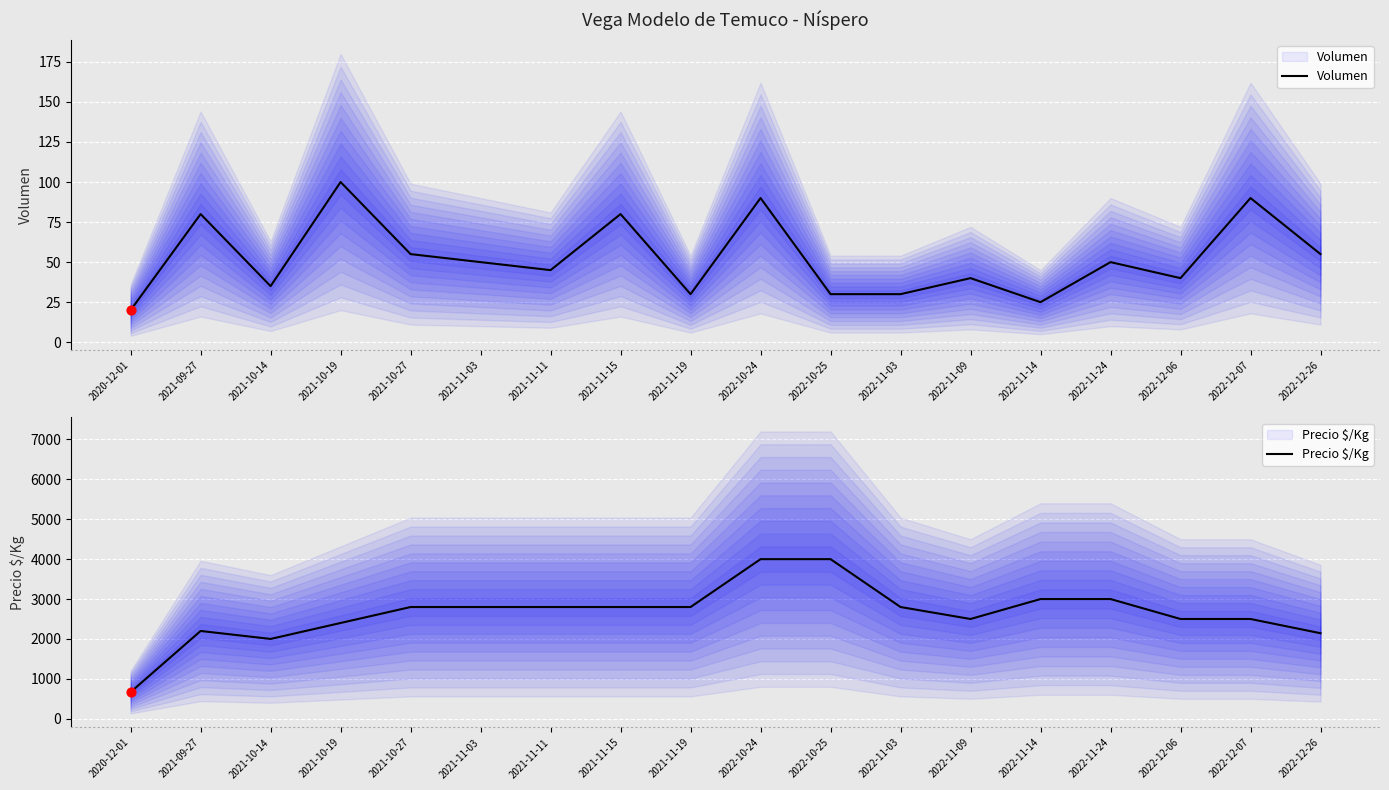

At which category is the sum across all series the highest?

2022-10-24